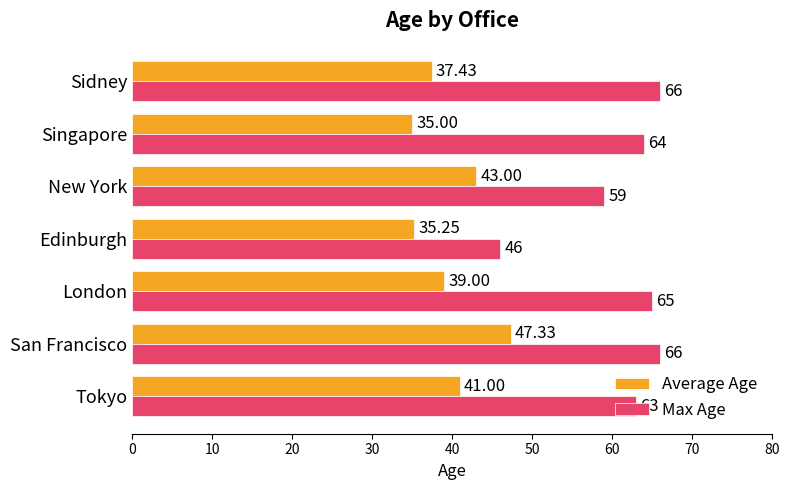

What is the difference between the second highest and second lowest values in the Max Age series?

7.0